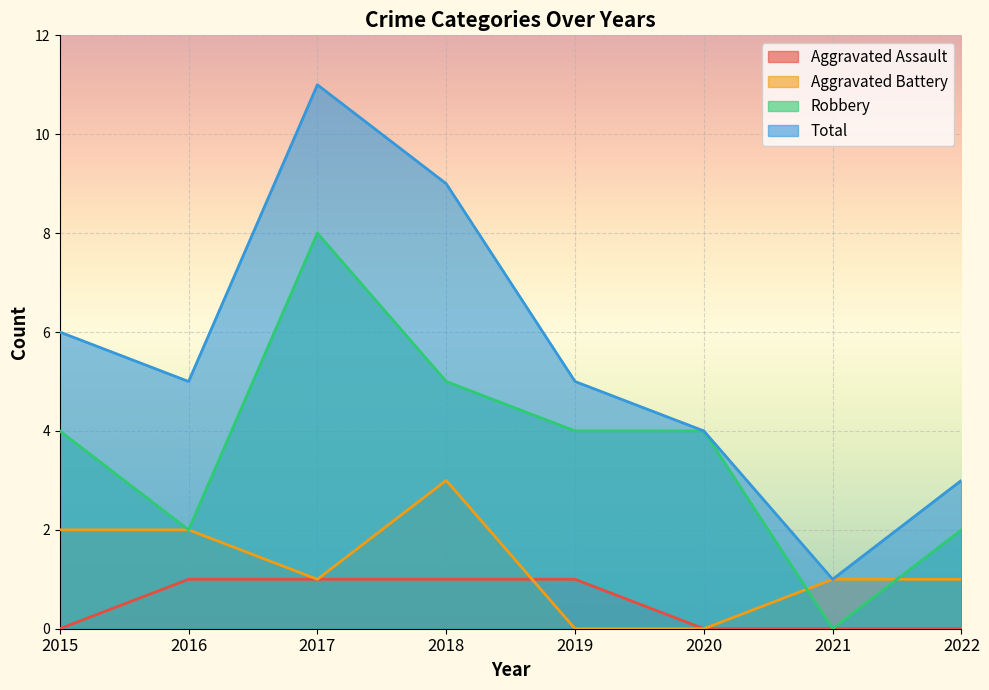

Rank the series at 2019 from lowest to highest value.

Aggravated Battery, Aggravated Assault, Robbery, Total